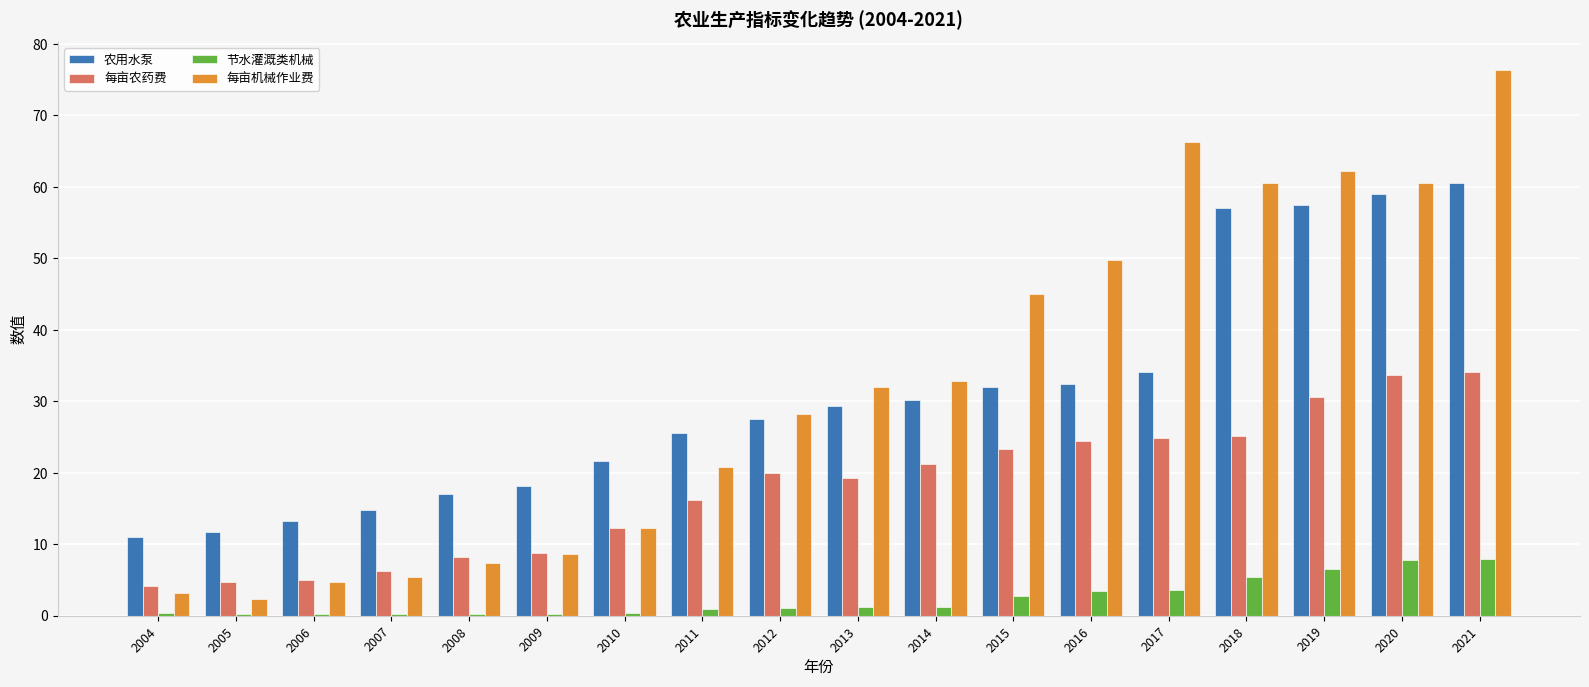

Is the value of 每亩农药费 at 2017 greater than the value of 每亩机械作业费 at 2009?

Yes